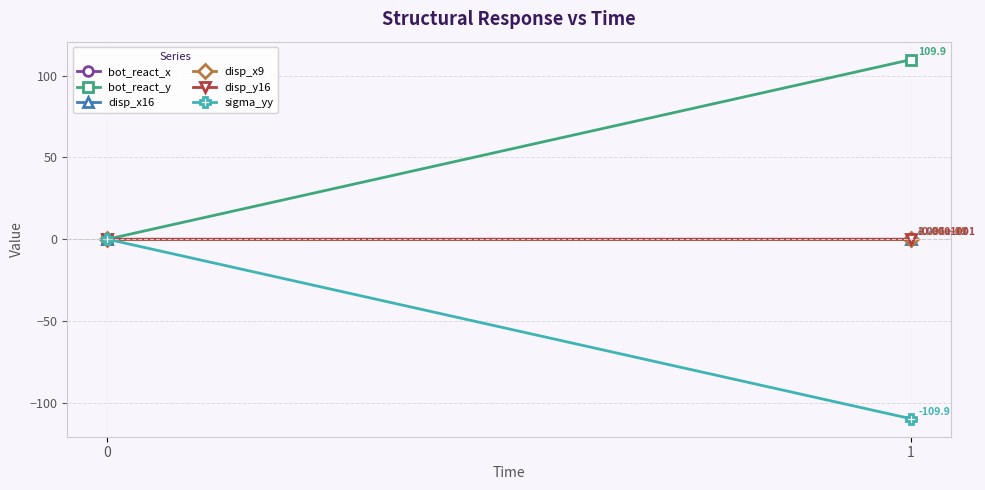

At how many categories does at least one series exceed 65?

1